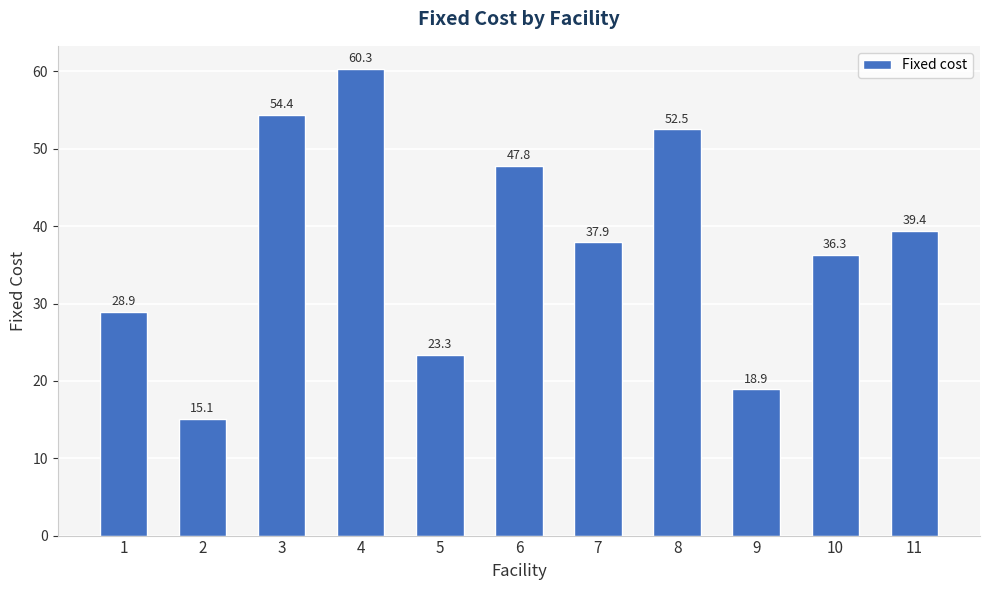

Rank the categories by value from lowest to highest.

2, 9, 5, 1, 10, 7, 11, 6, 8, 3, 4